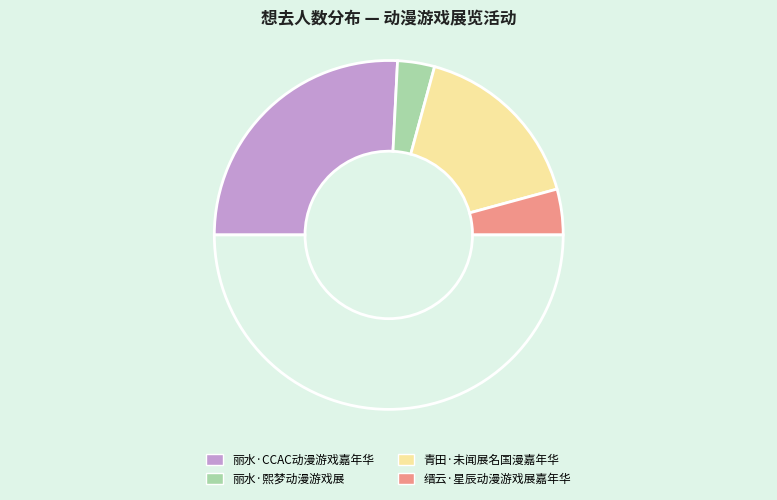

How many segments does this pie chart have?

5